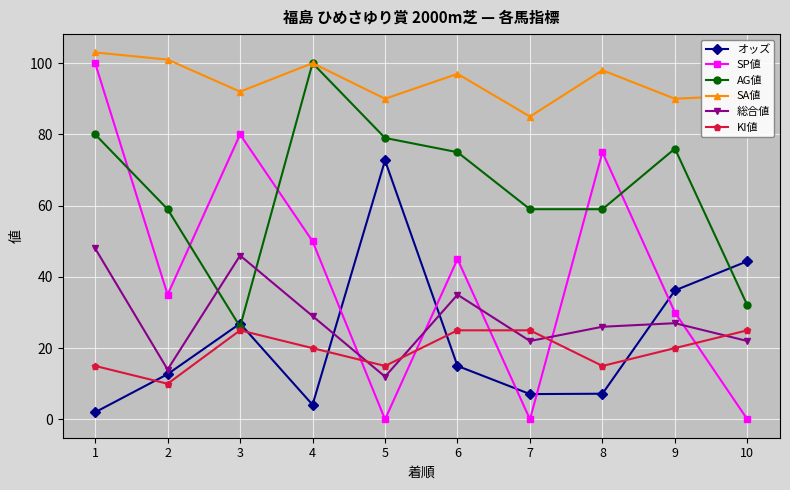

The value of AG値 at 8 is 59.0. True or false?

True